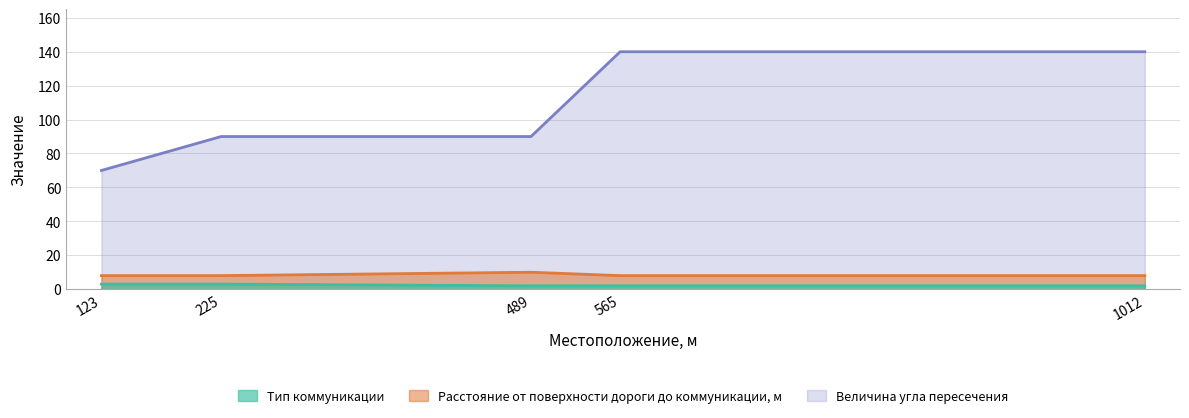

Which series has the largest range (max minus min)?

Величина угла пересечения